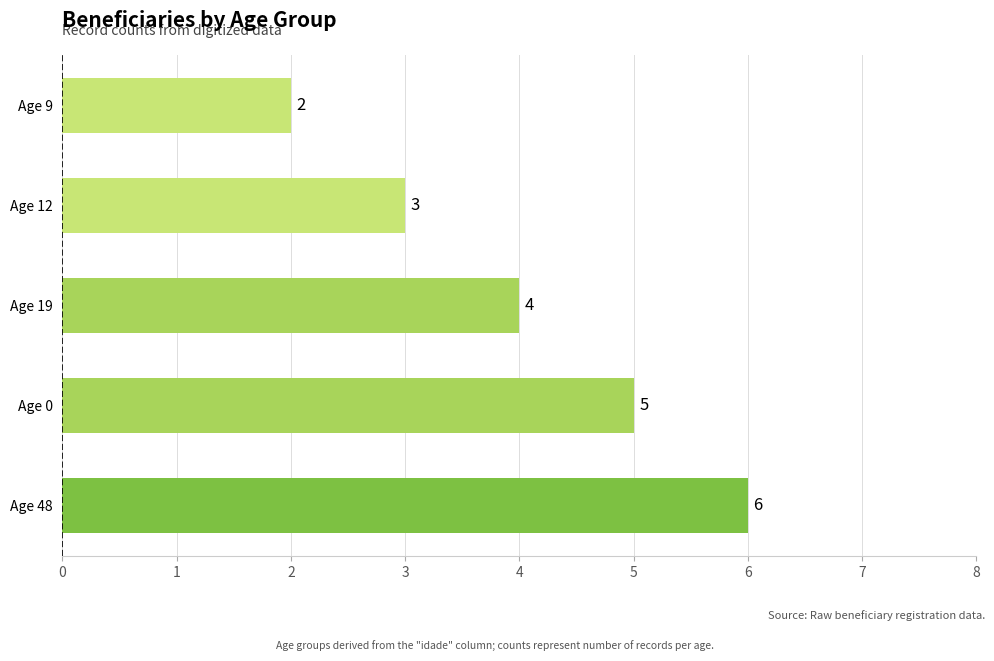

List the labels in order of value, largest first.

Age 48, Age 0, Age 19, Age 12, Age 9